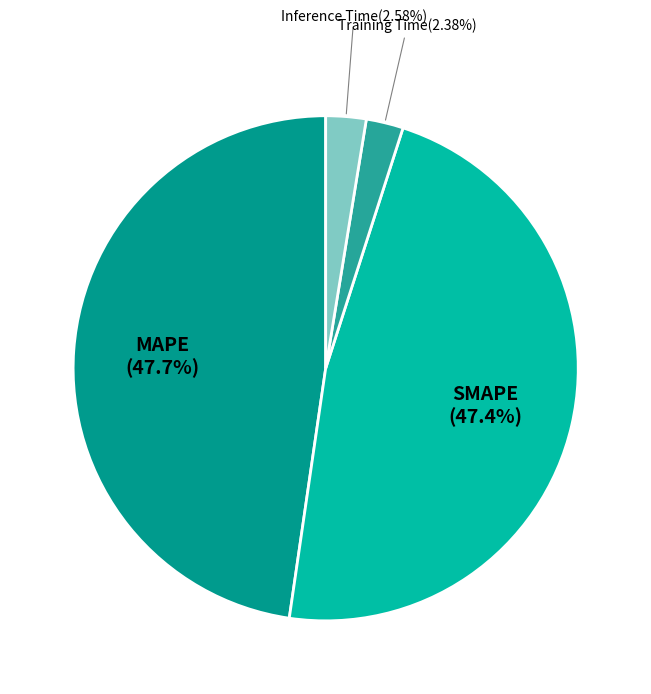

How many slices are in this pie chart?

4